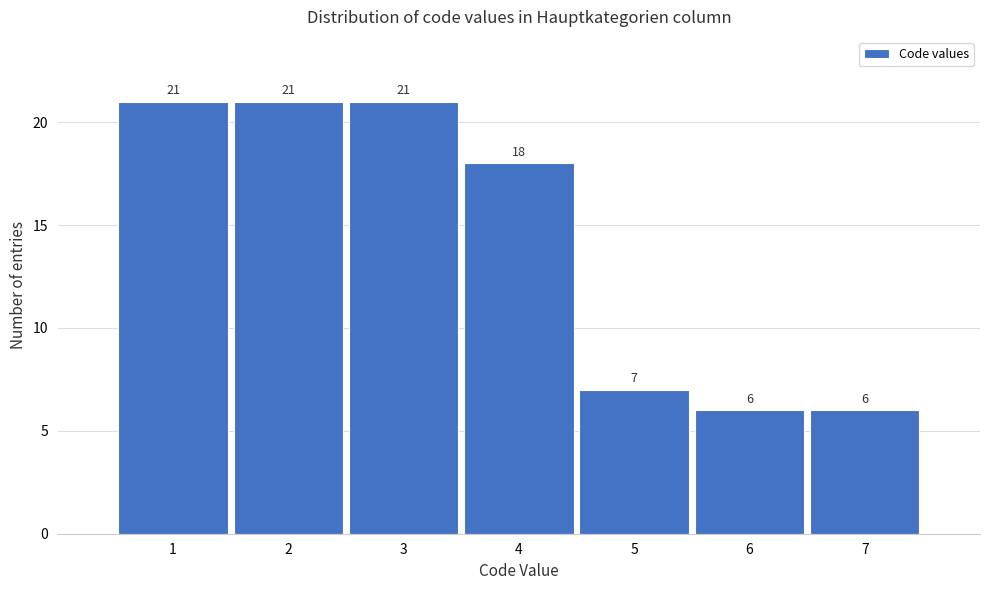

How tall is the bar that spans 0.5 to 1.5 on the x-axis?

21